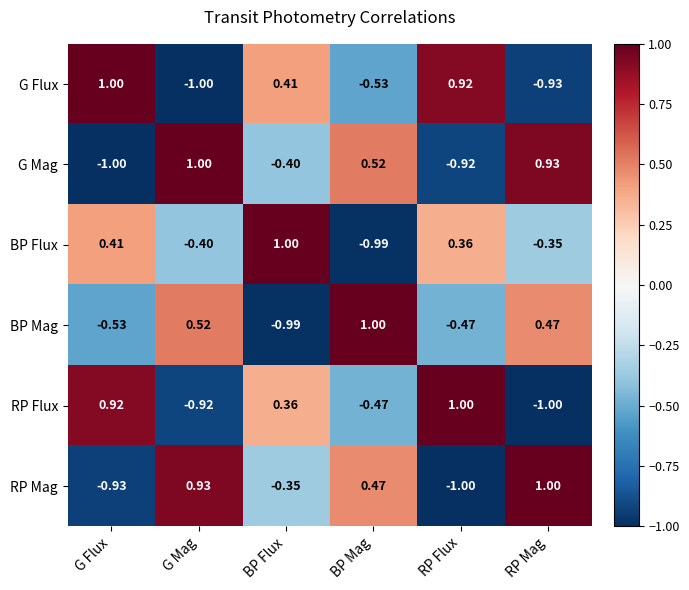

Which series changed the most between BP Flux and RP Mag?

BP Mag